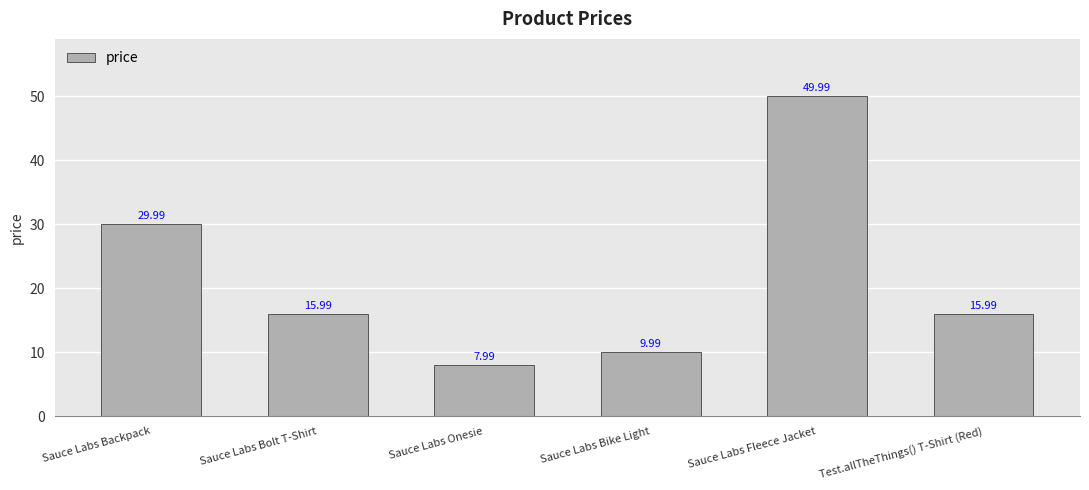

What is the ratio of the value at Sauce Labs Backpack to the value at Sauce Labs Fleece Jacket?

0.6